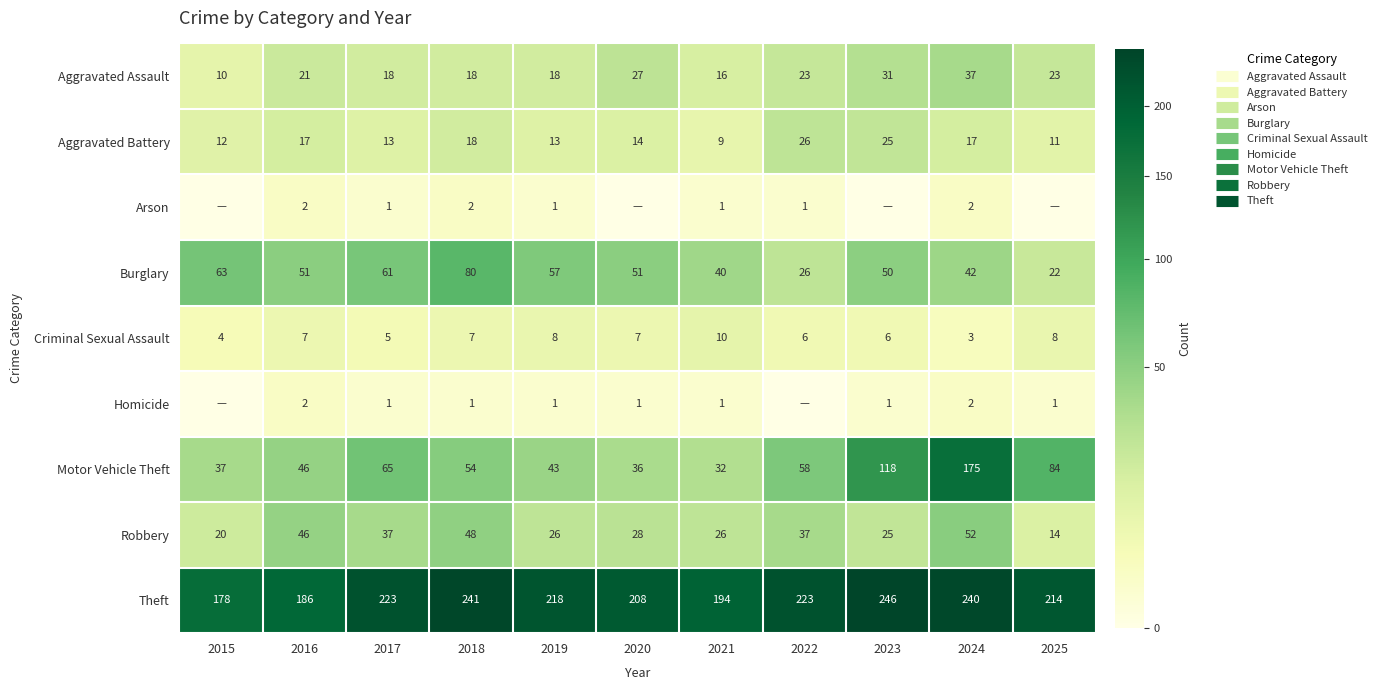

Count the number of categories in the chart.

11